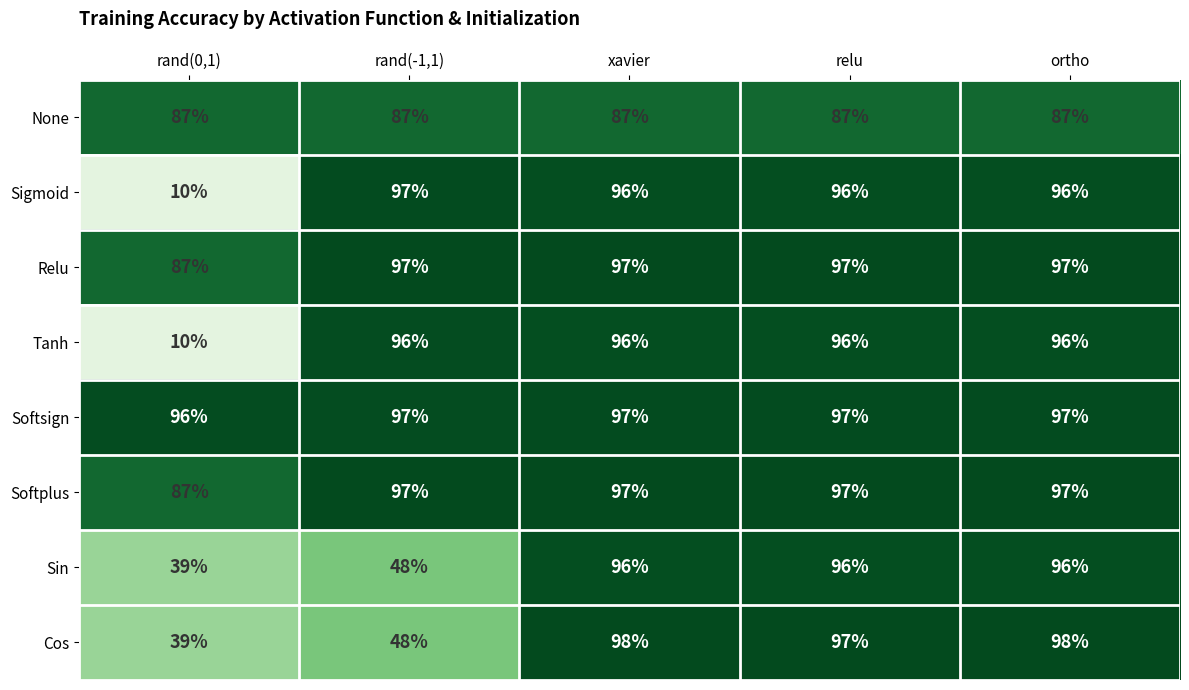

What is the sum of all Tanh values?

394